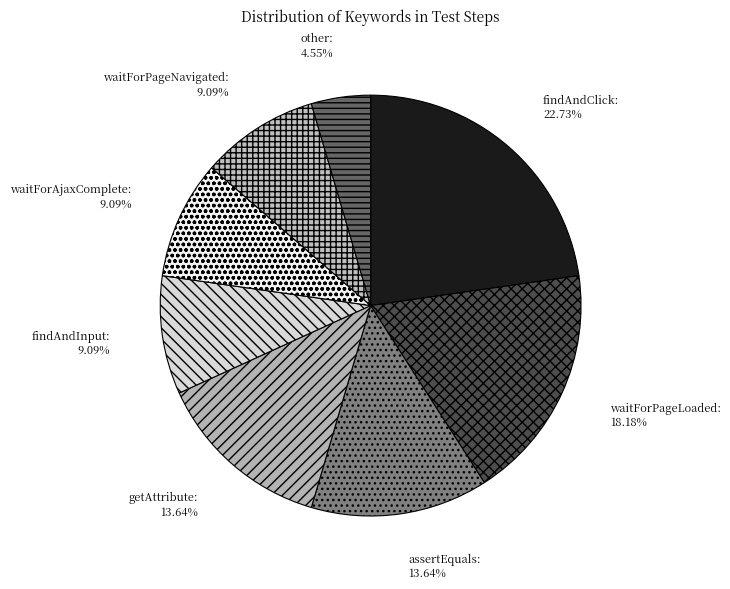

How many slices are in this pie chart?

8